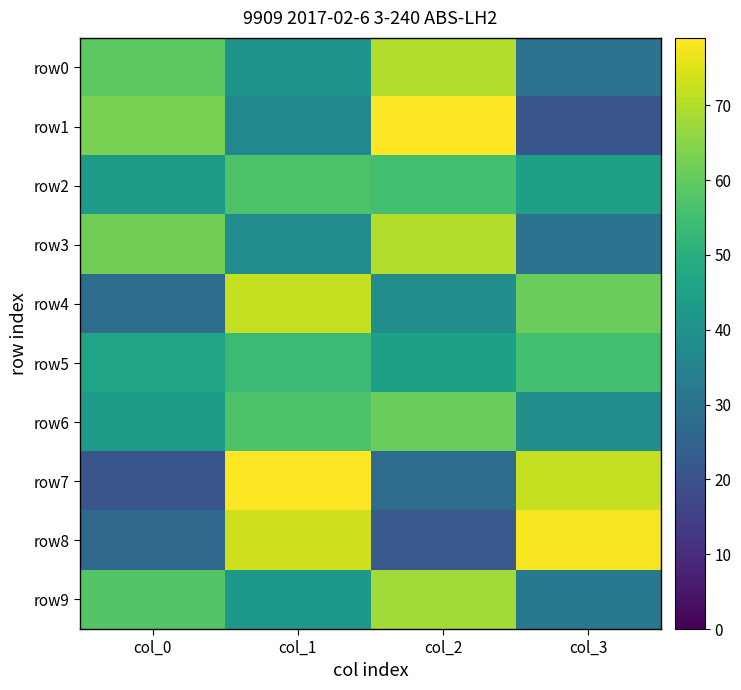

Between col_0 and col_2, which is larger?

col_2